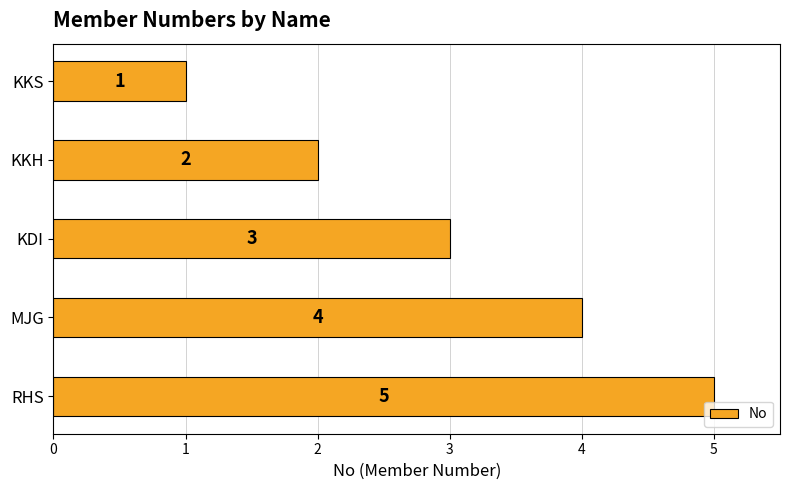

How many values are between 2 and 4?

3